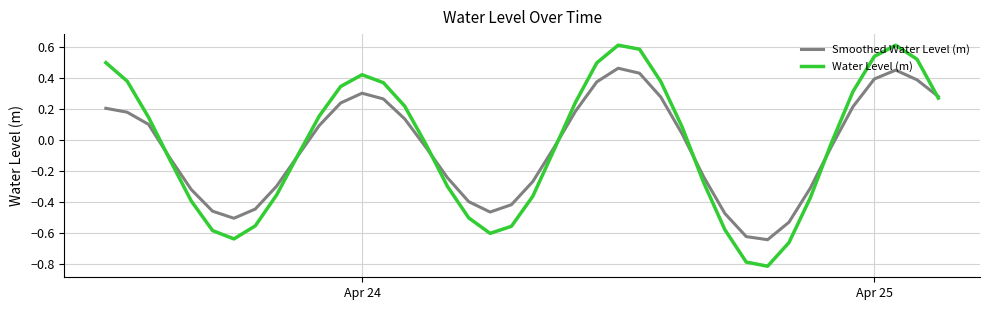

What is the difference between the second highest and minimum values in the Water Level (m) series?

1.4